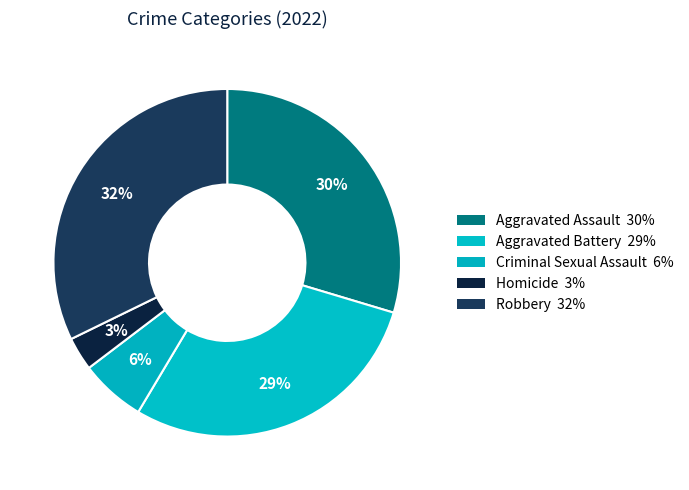

What percentage is the Robbery slice, to the nearest percent?

32%